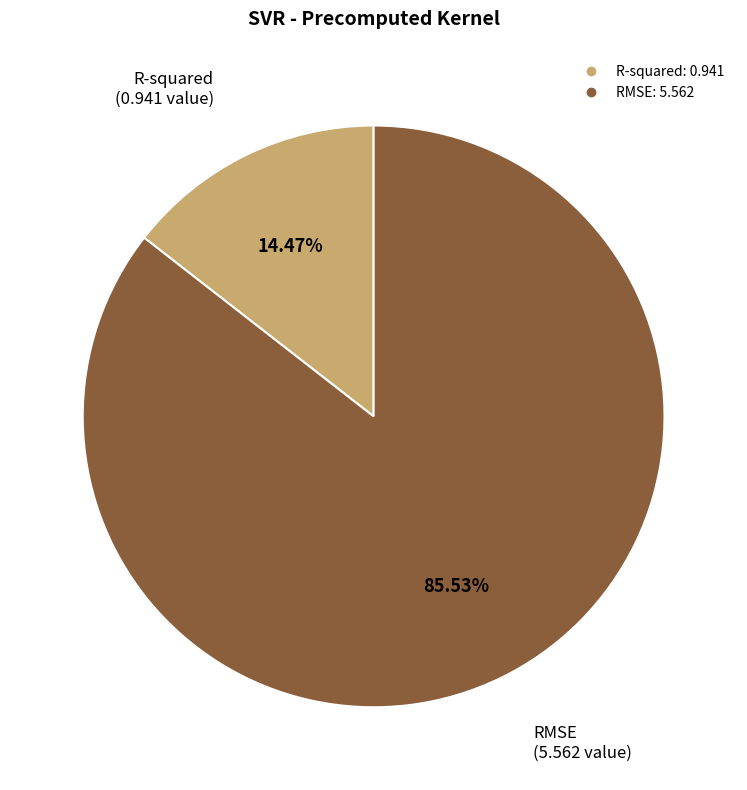

What percentage is the R-squared slice, to the nearest percent?

14%